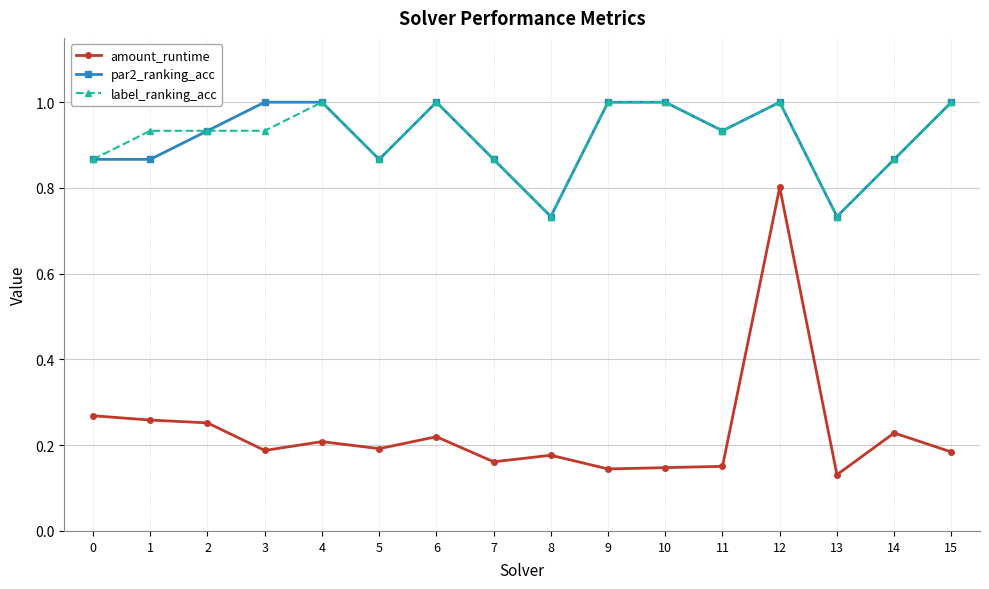

True or false: par2_ranking_acc and amount_runtime cross at least once.

False